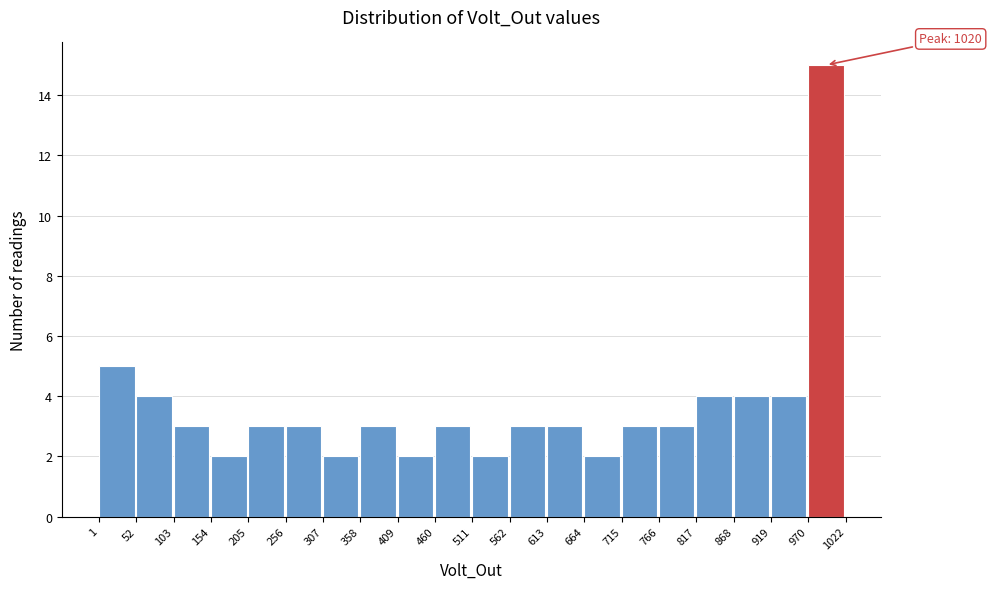

Over which range of the x-axis is the bar tallest?

970 to 1022